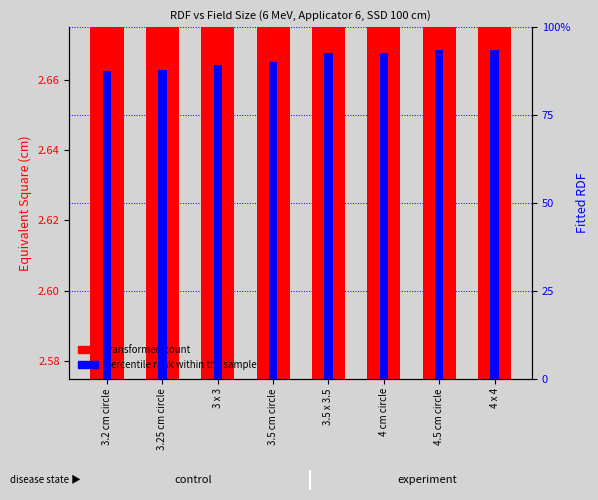

Is the value of percentile rank within the sample at 3.2 cm circle greater than the value of transformed count at 3.2 cm circle?

No